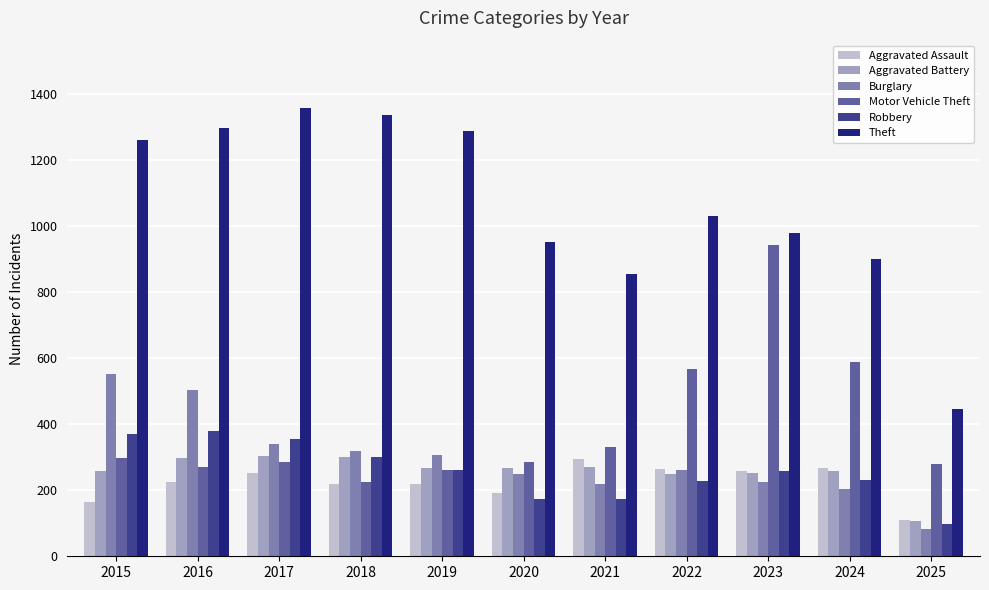

What is the total value across all series at 2019?

2608